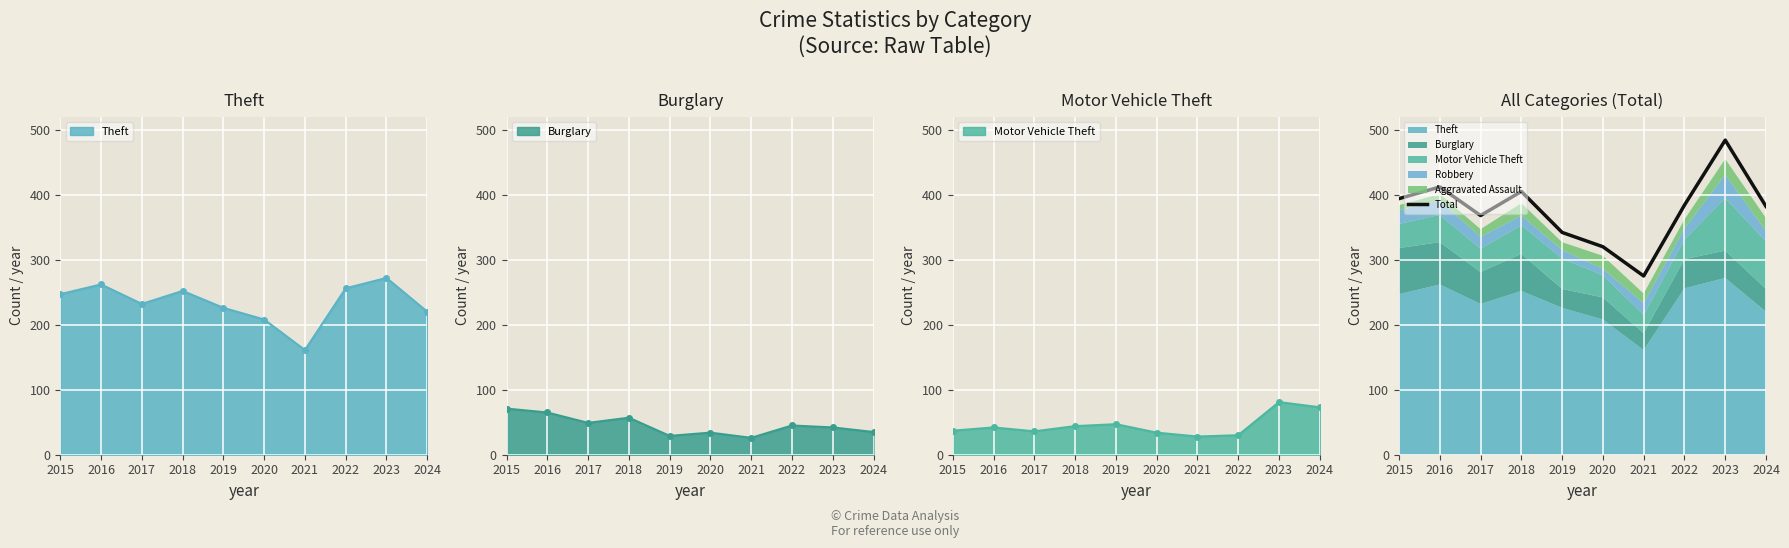

Where is the data nearest to the value 379?

2024